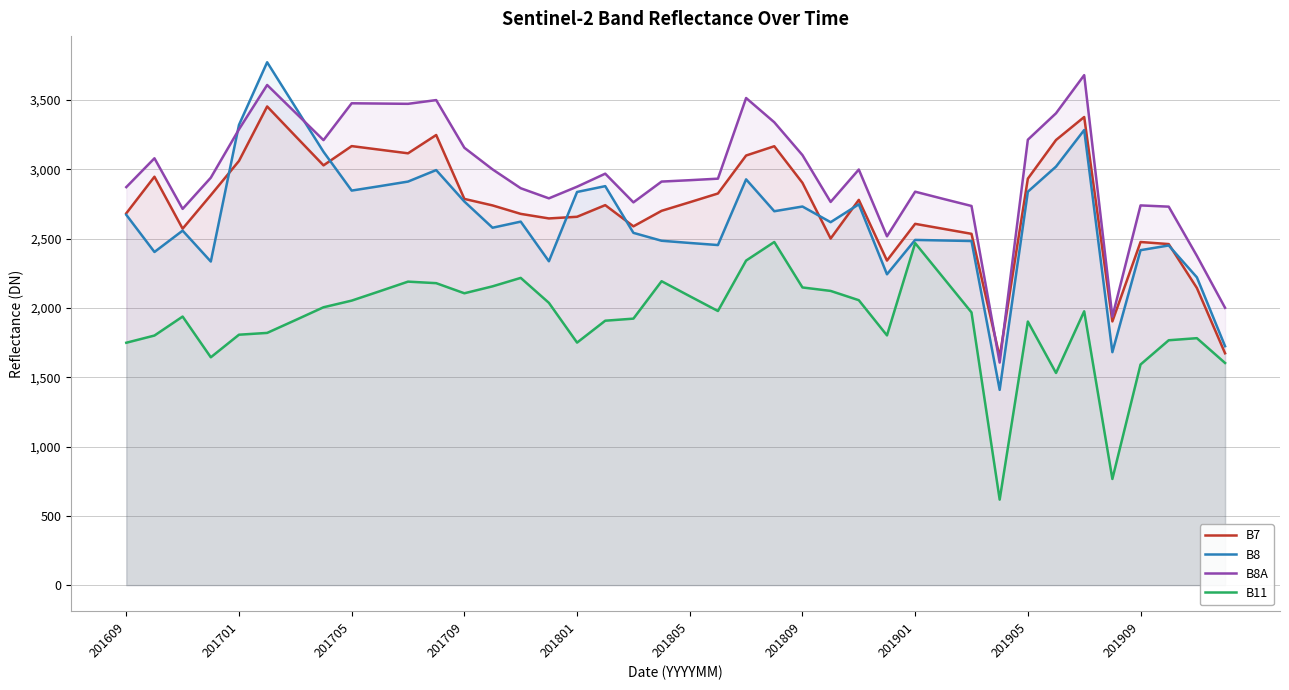

How many data points in B7 are less than 2763?

20